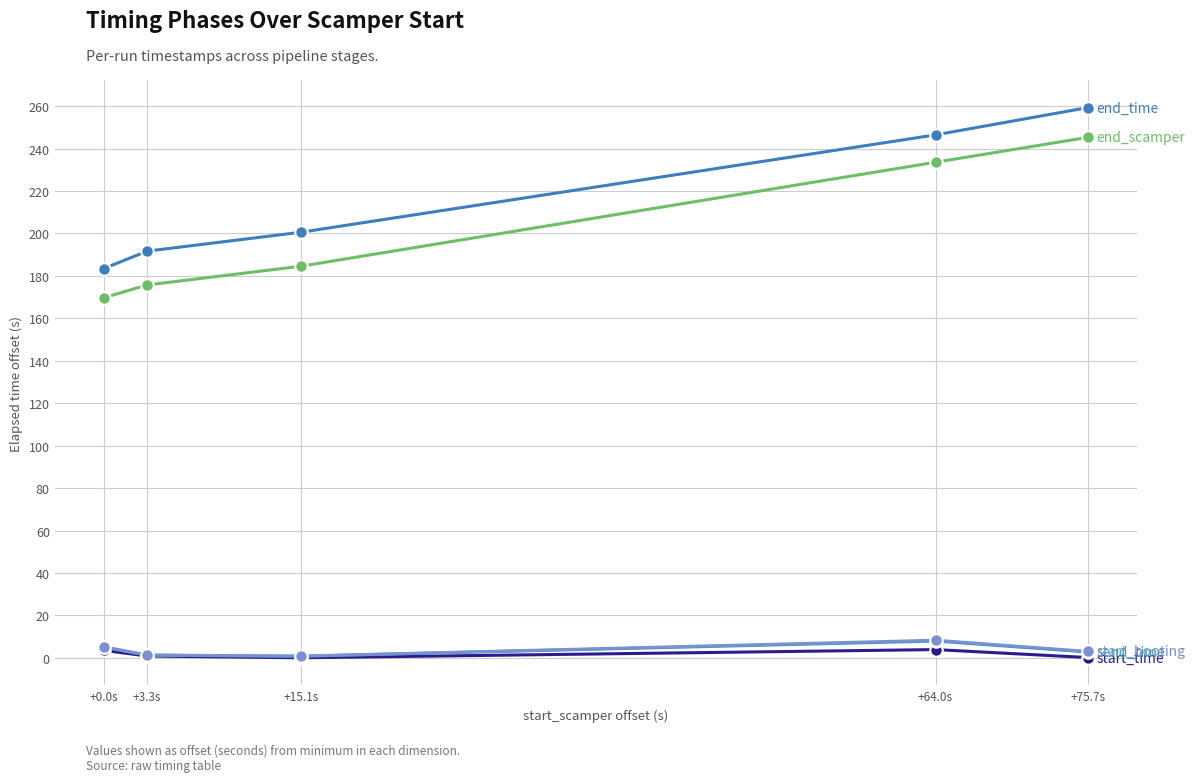

What is the label of the 1st point from the left?

+0.0s